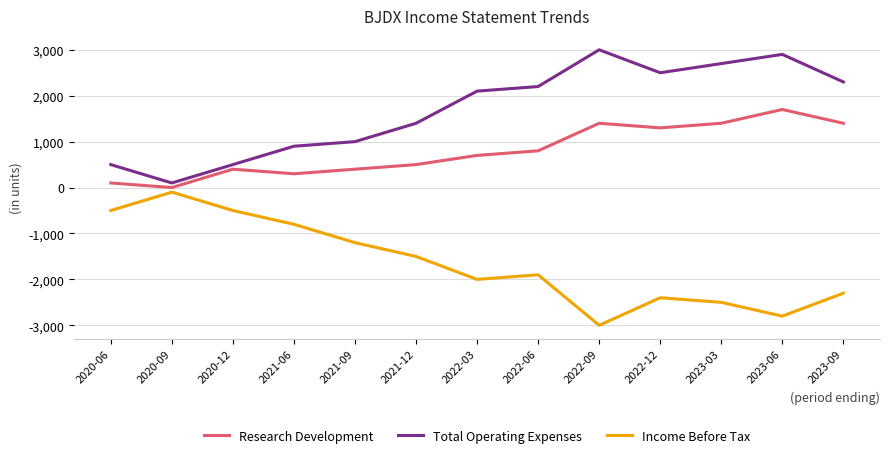

How many interior local peaks does the Income Before Tax series have?

3